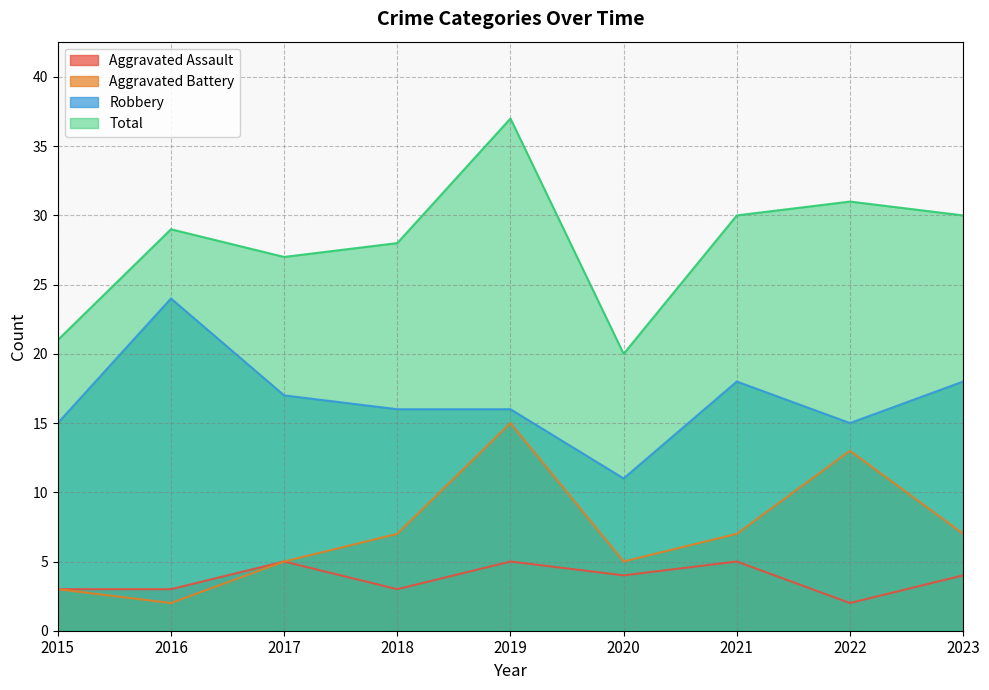

What is the difference between the maximum and minimum values in the Aggravated Assault series?

3